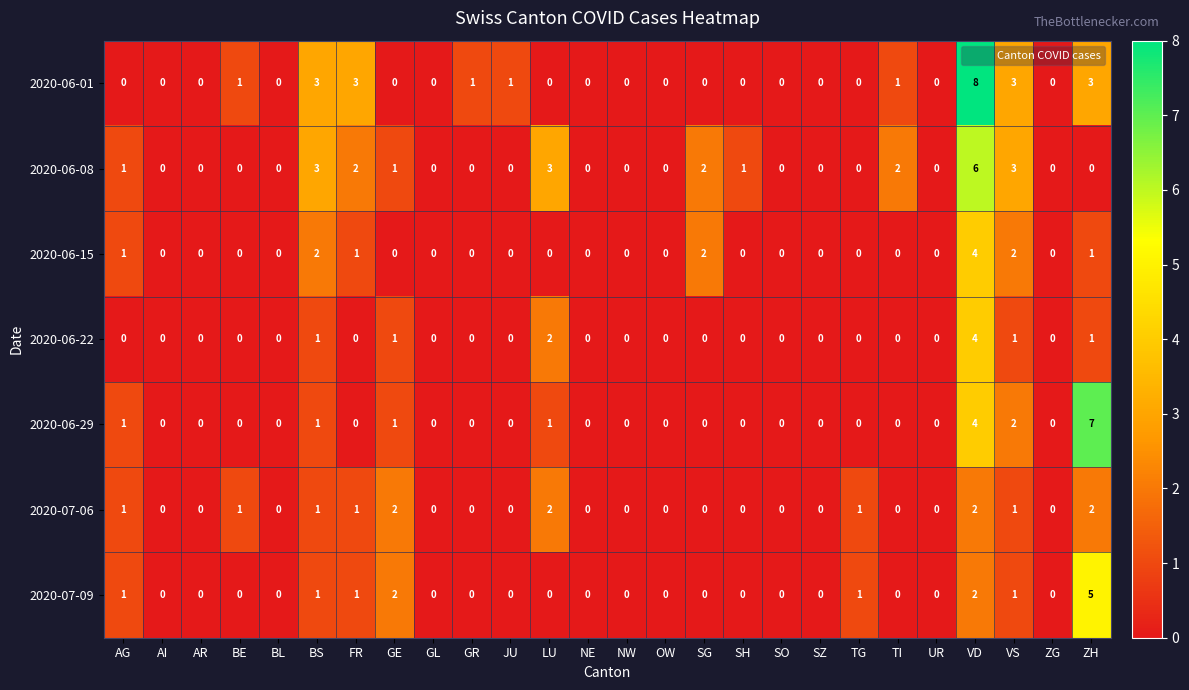

How many data points does each series have?

26